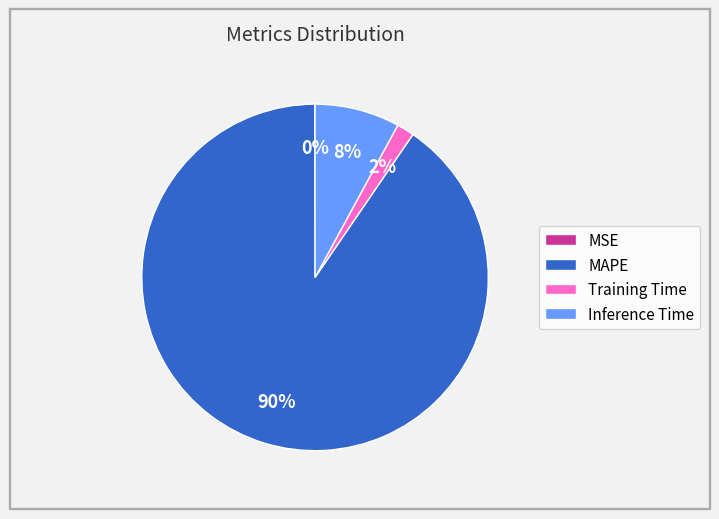

To the nearest percent, what is the average slice percentage?

25%